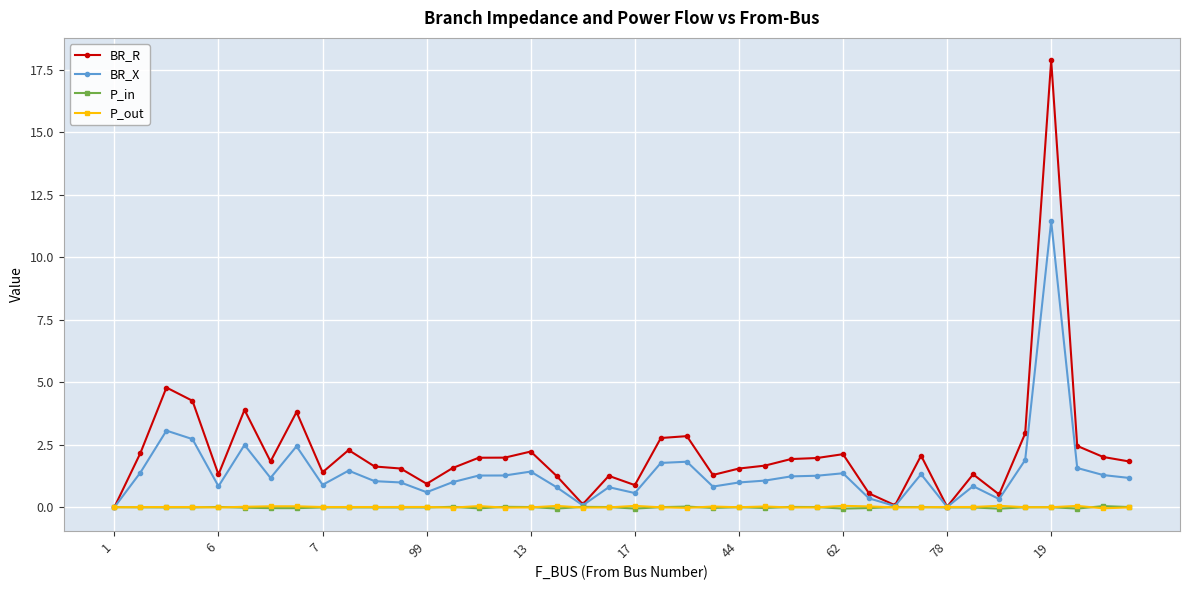

Which series has the widest spread of values?

BR_R